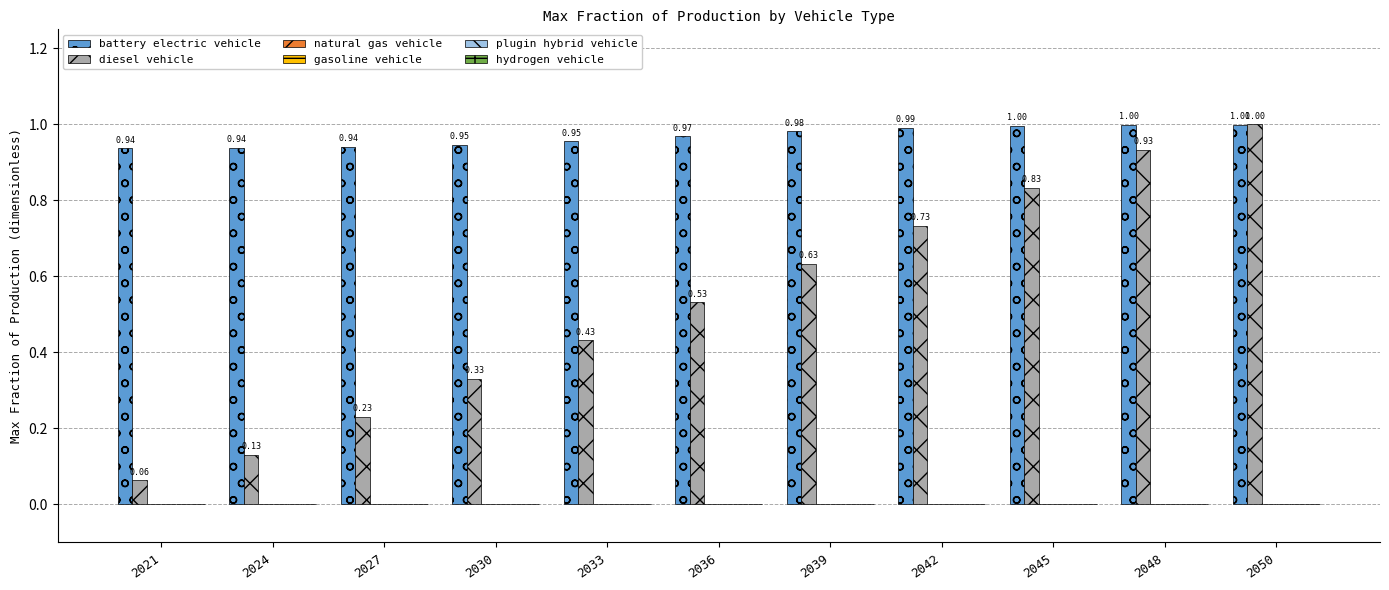

List the series in order of their overall mean, highest first.

battery electric vehicle, diesel vehicle